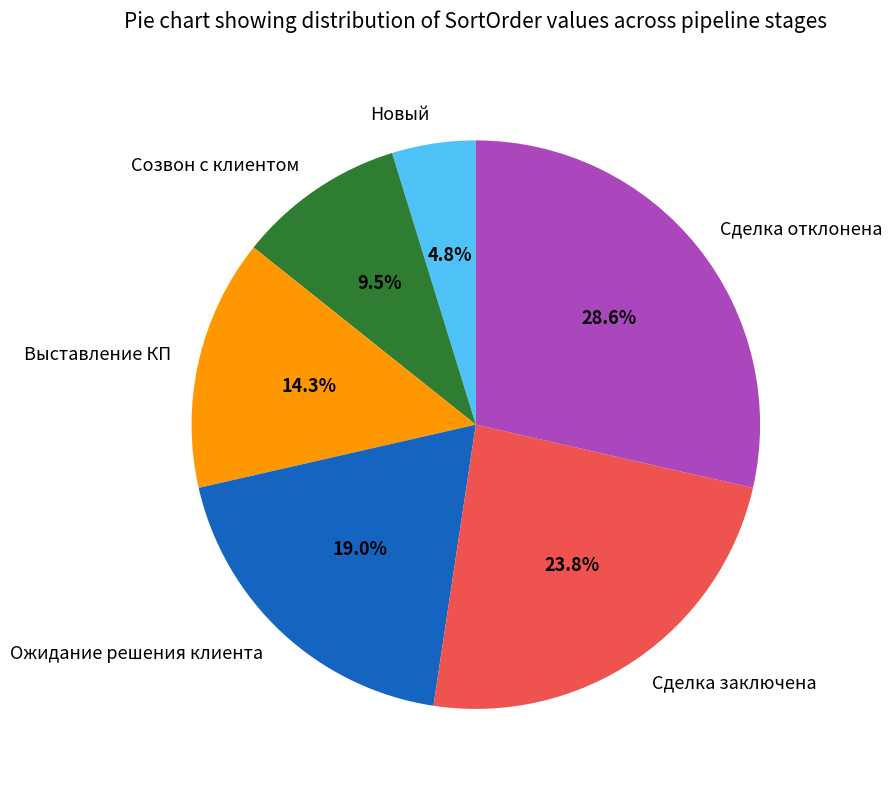

Approximately how many times larger is the value at Созвон с клиентом compared to Сделка заключена?

0.4